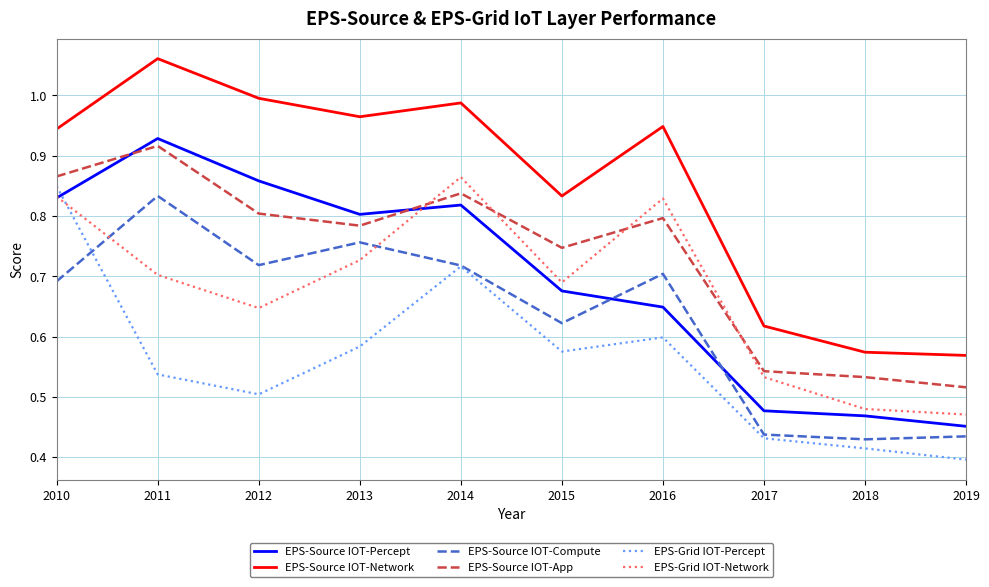

Where is the first local minimum for EPS-Source IOT-App?

2013